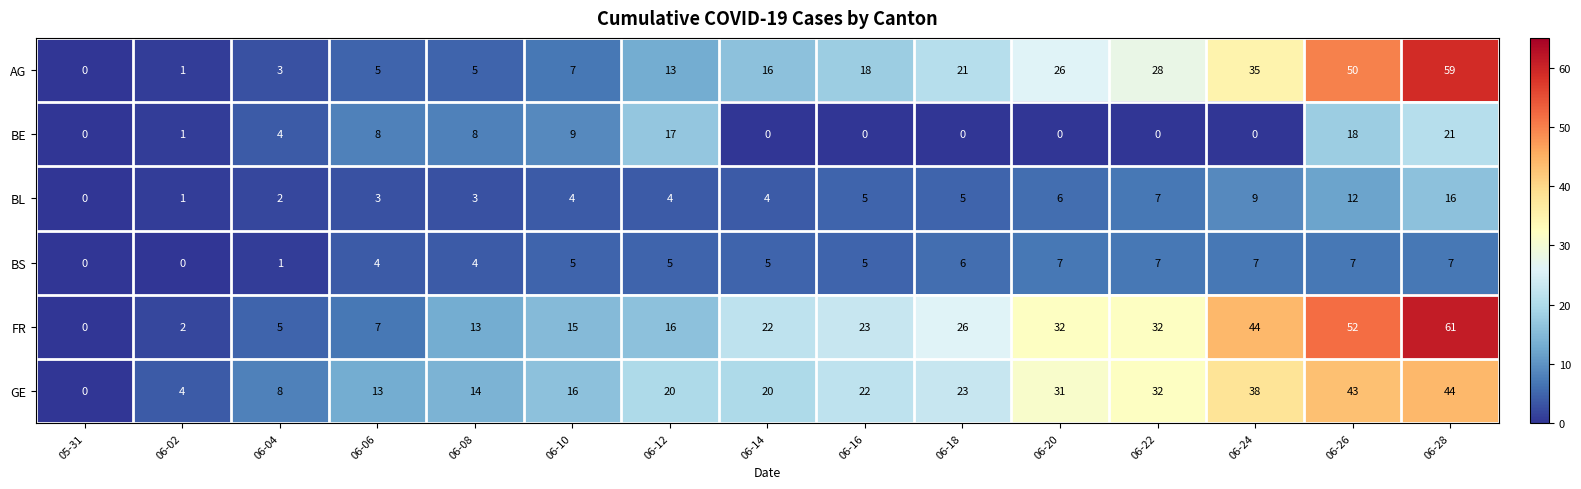

Which series has the widest spread of values?

FR